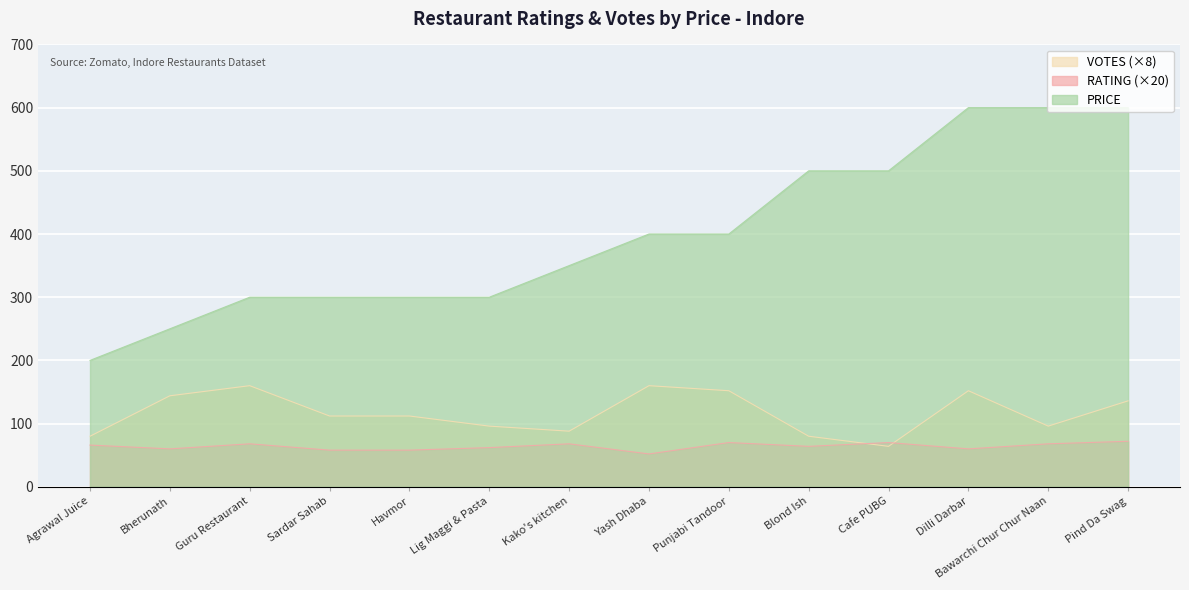

What is the difference between the maximum and minimum values in the RATING series?

1.0